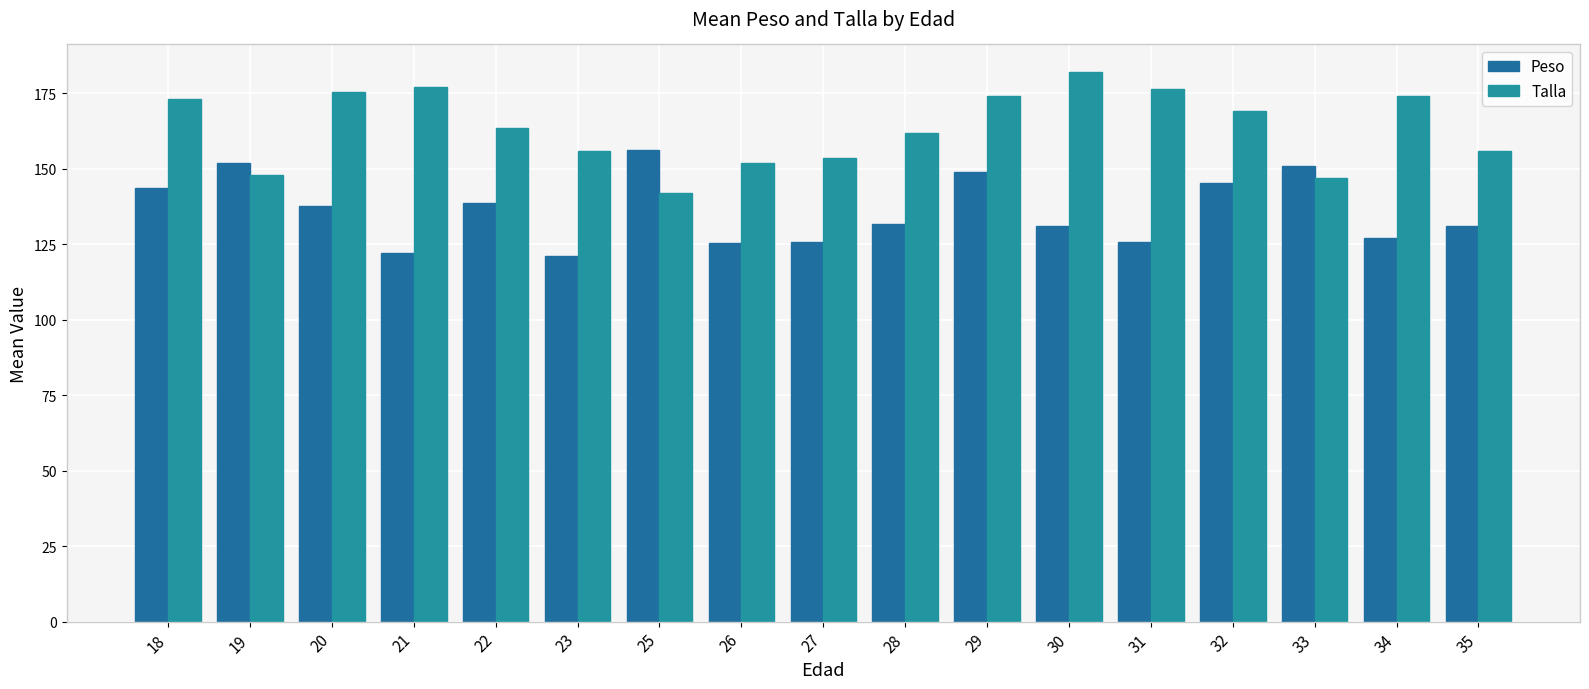

How many bars are there in total?

34